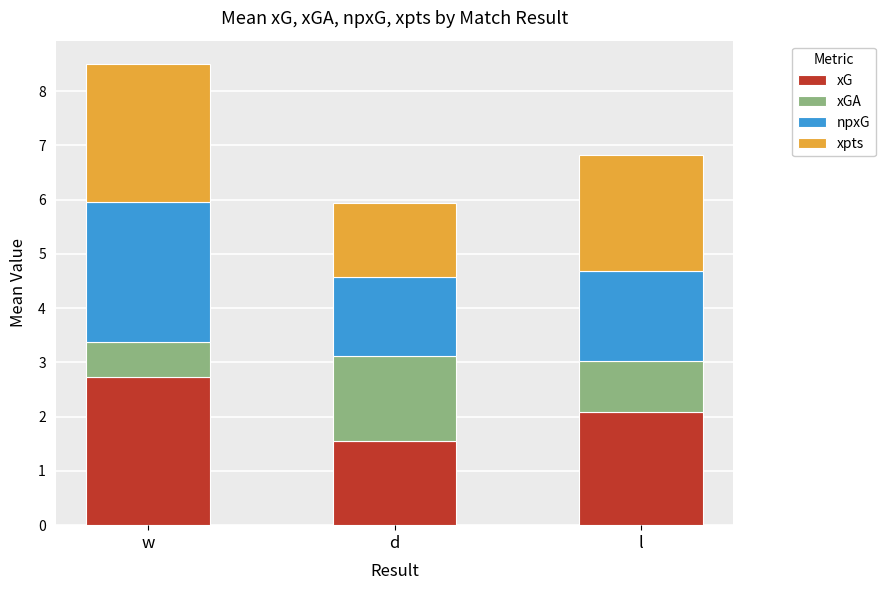

What is the sum of all xG values?

6.4